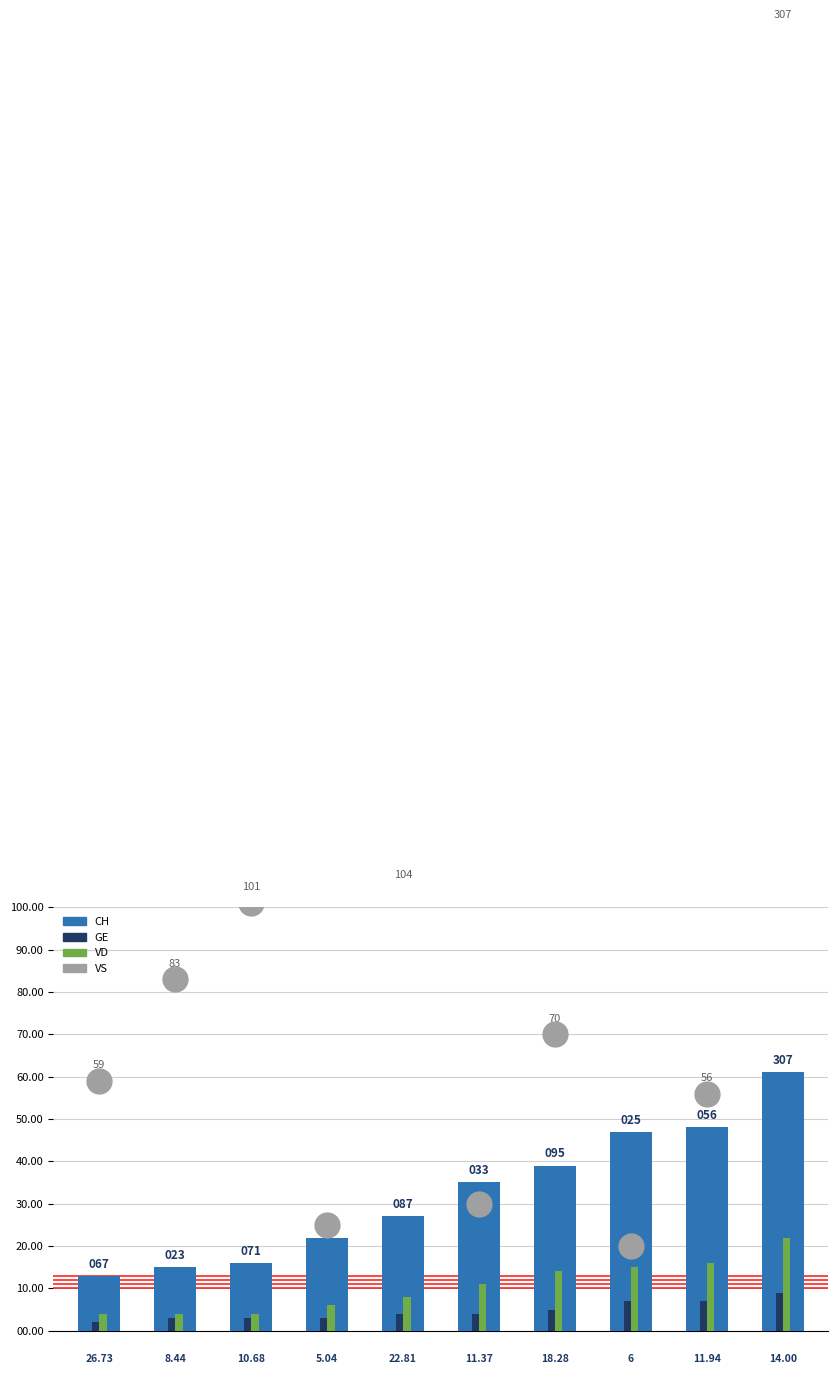

Is the value of CH at 3 greater than the value of VD at 2?

Yes